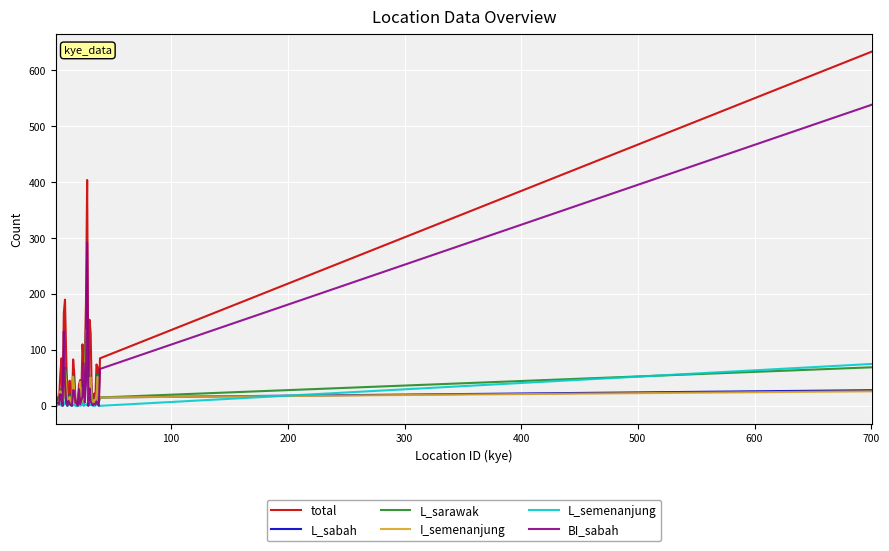

What is the maximum value shown in the chart?

634